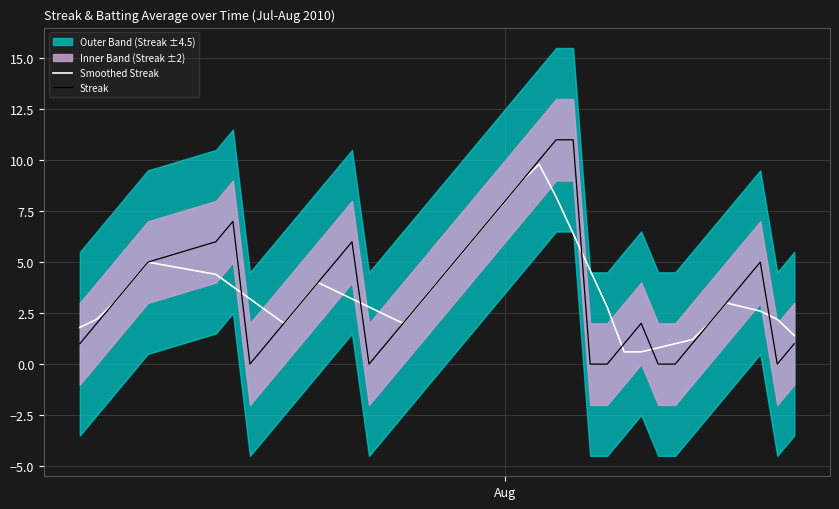

Which series has the widest spread of values?

Streak